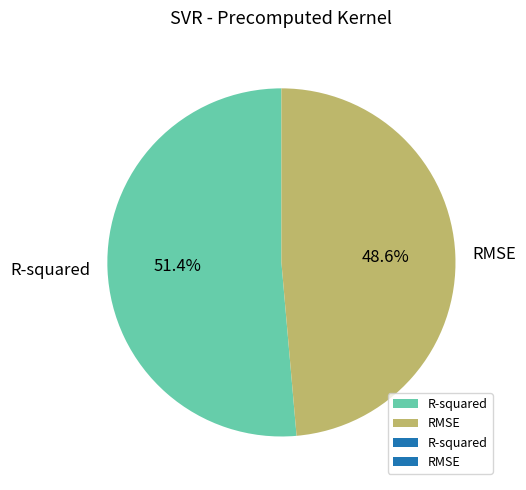

What is the total percentage of R-squared and RMSE?

100.0%